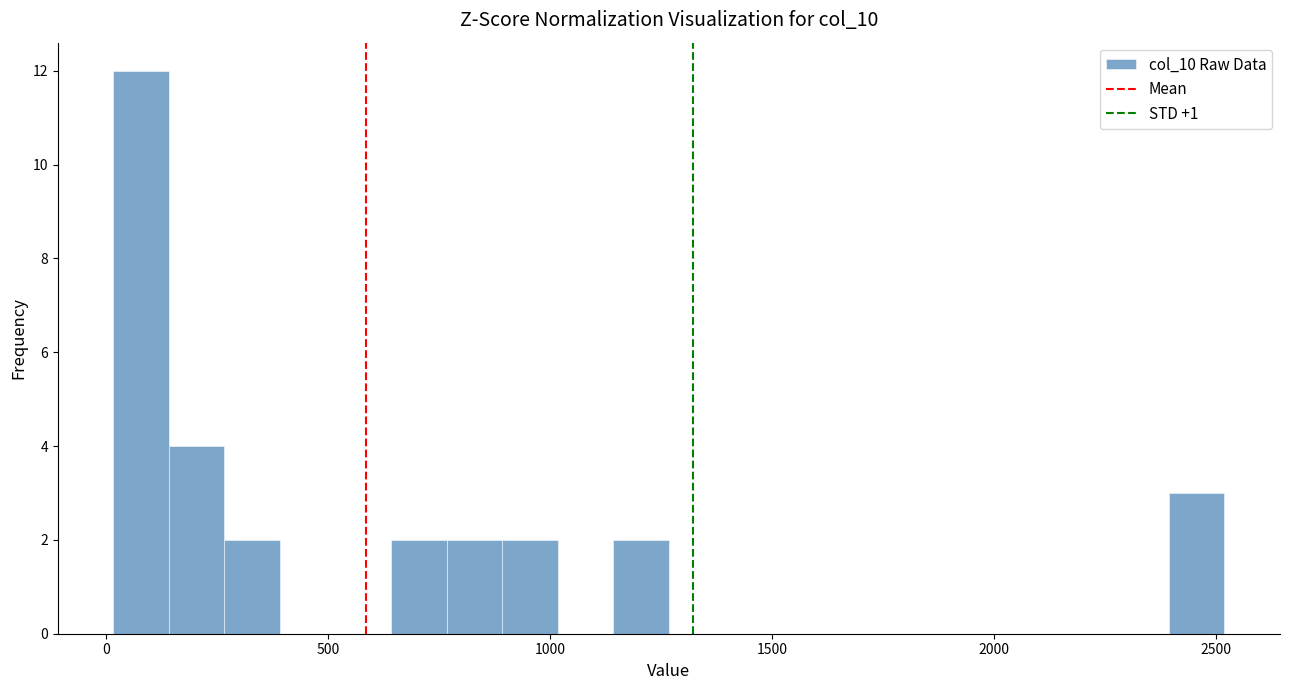

Read against the x-axis, roughly where is the centre of the tallest bar?

100